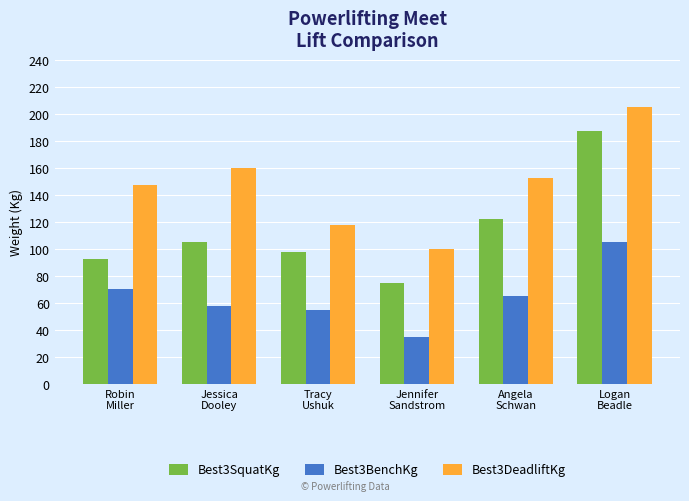

Is the value of Best3BenchKg at Jennifer
Sandstrom greater than the value of Best3DeadliftKg at Angela
Schwan?

No